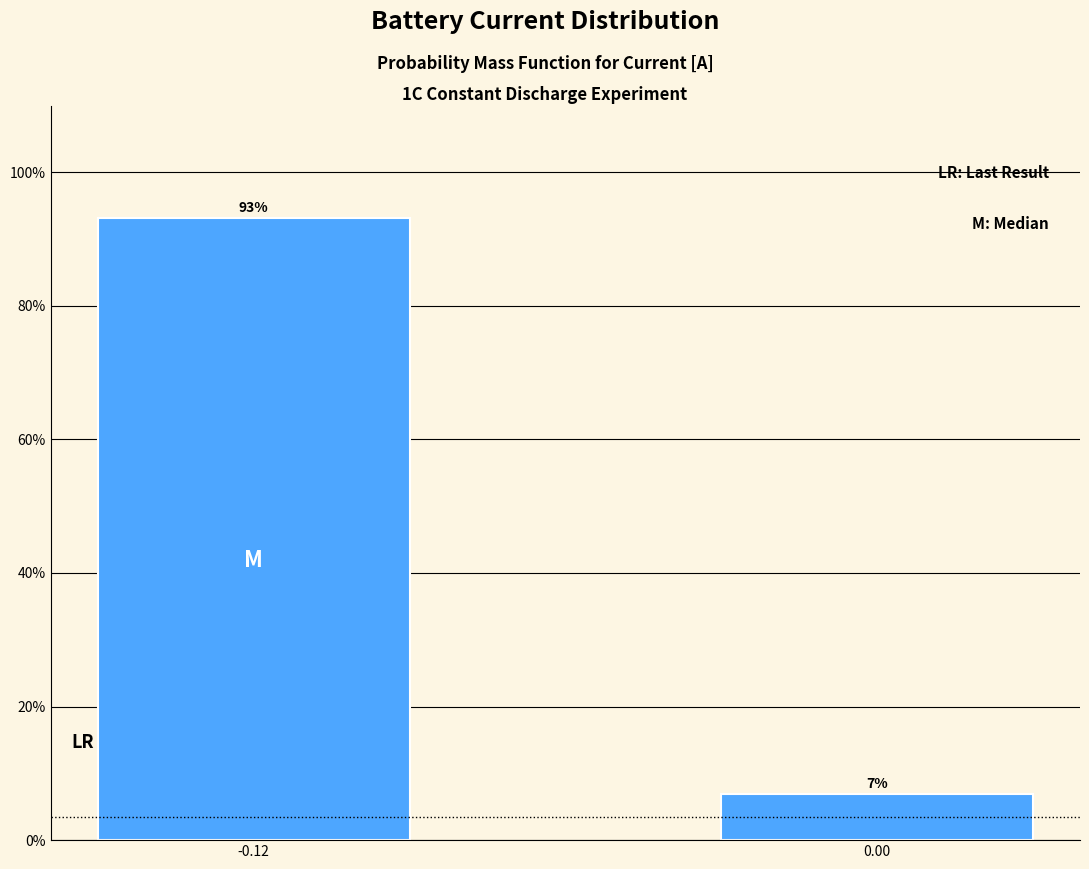

What is the maximum value shown in the chart?

93.2